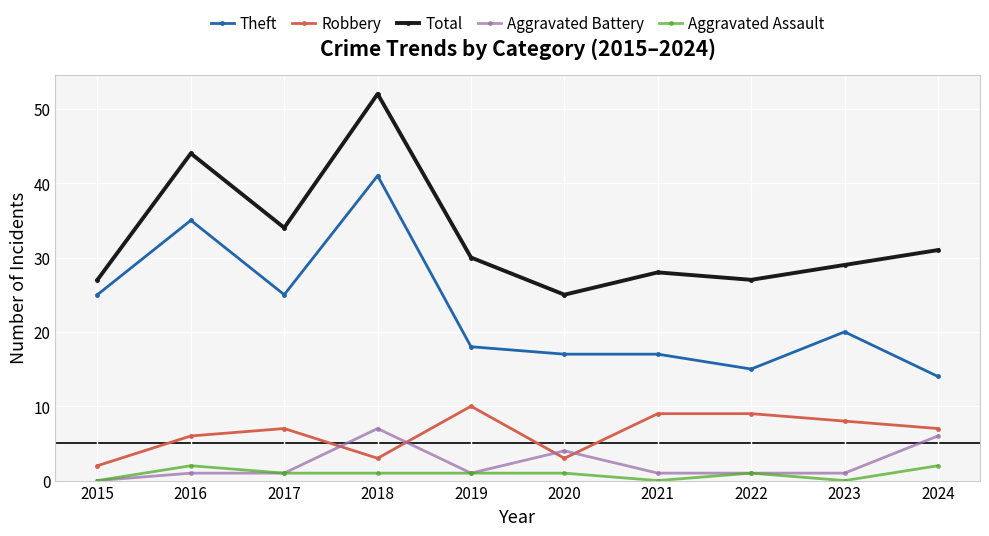

Which series has the largest total across all categories?

Total